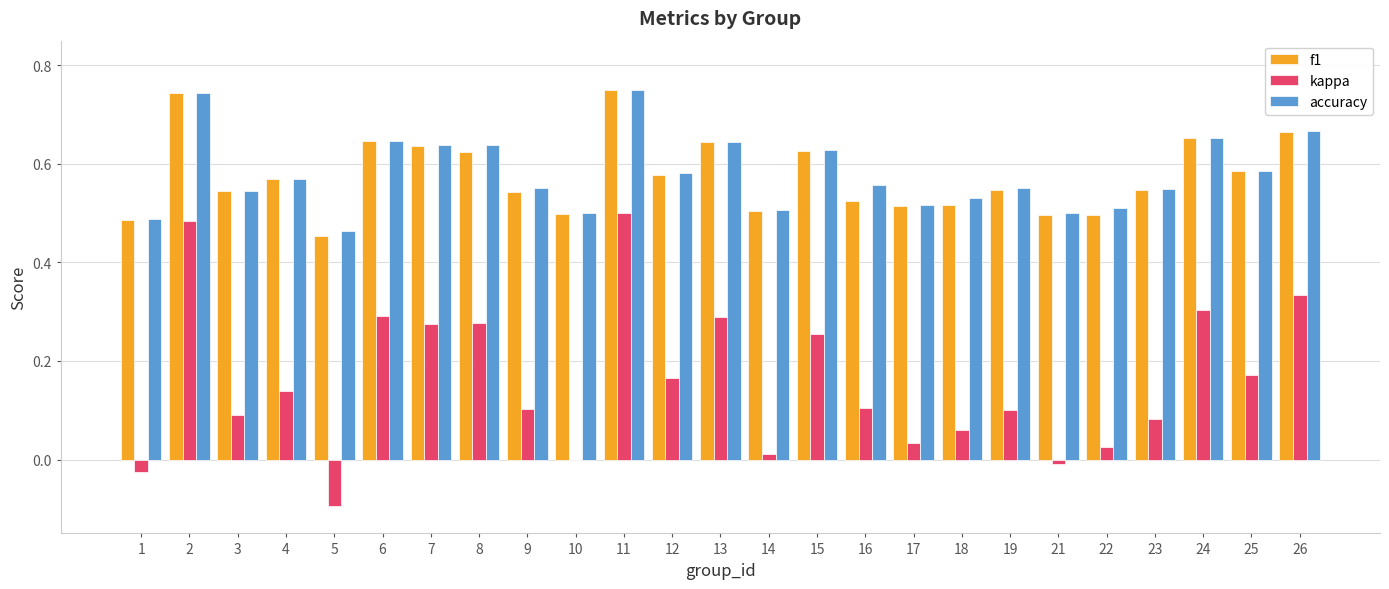

What is the sum of all accuracy values?

14.5